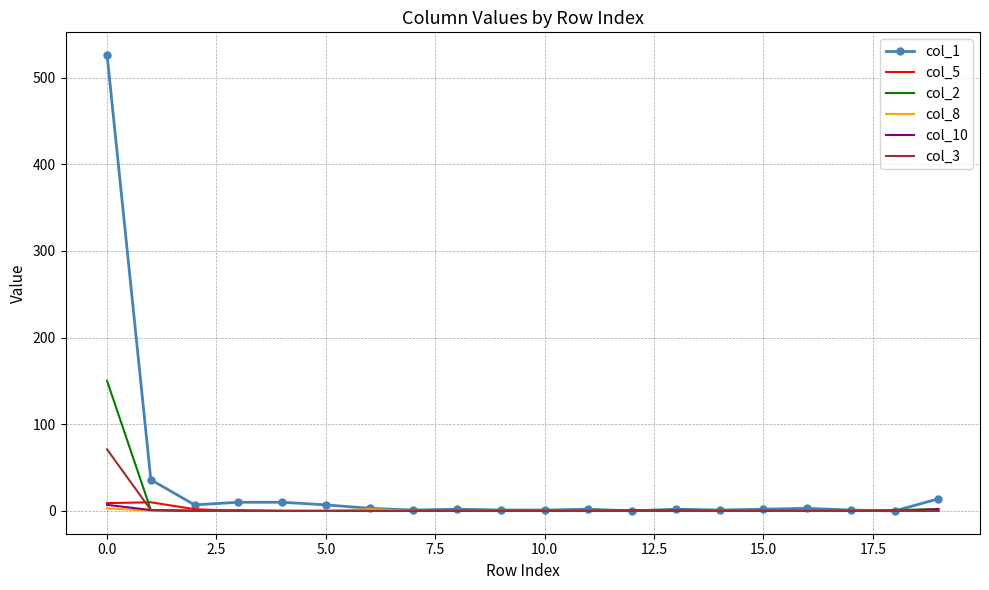

What is the difference between the maximum and minimum values in the col_1 series?

526